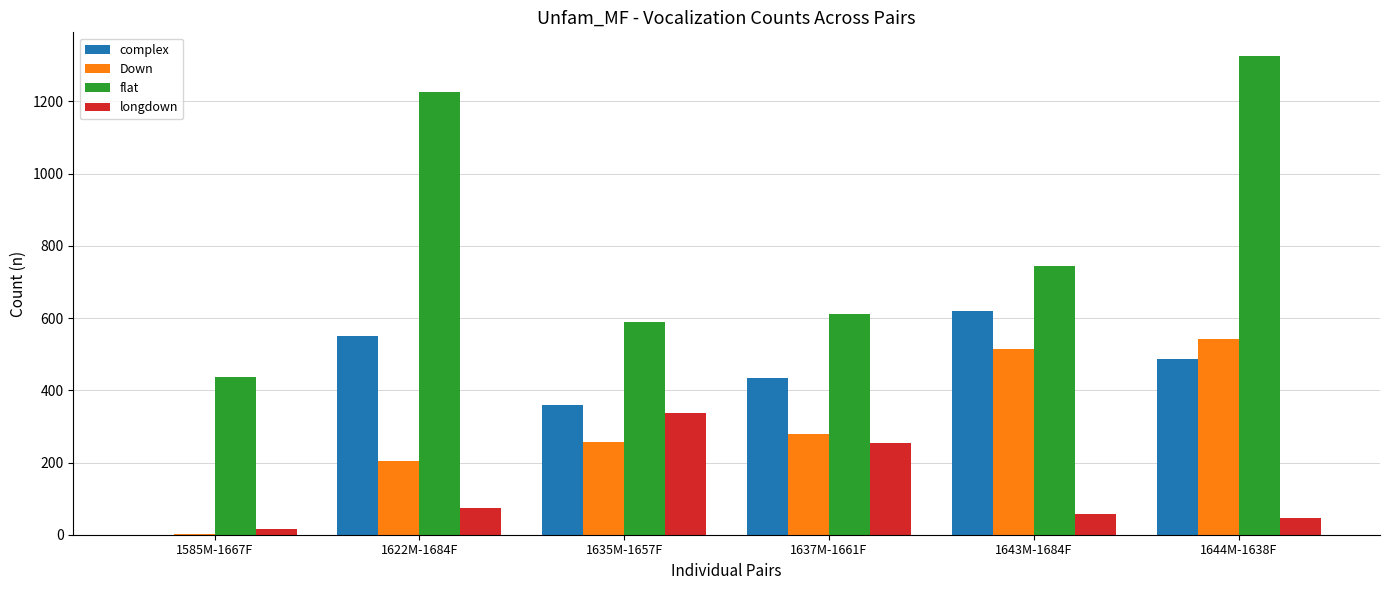

What is the sum of all complex values?

2450